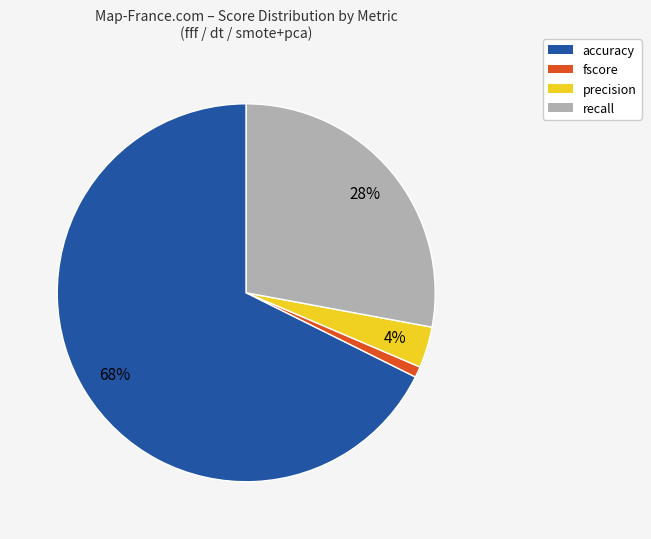

Which has a higher value, fscore or accuracy?

accuracy